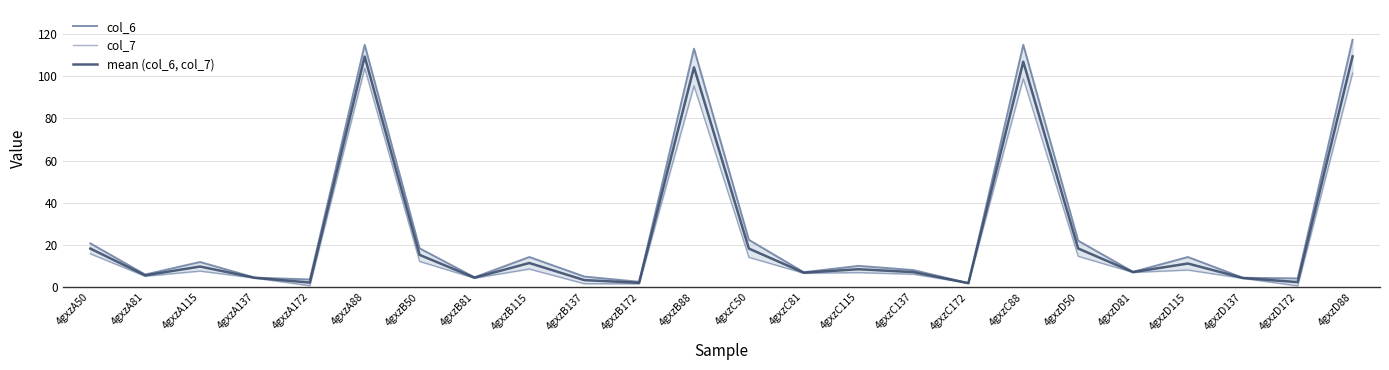

At which category is the sum across all series the highest?

4gxzD88